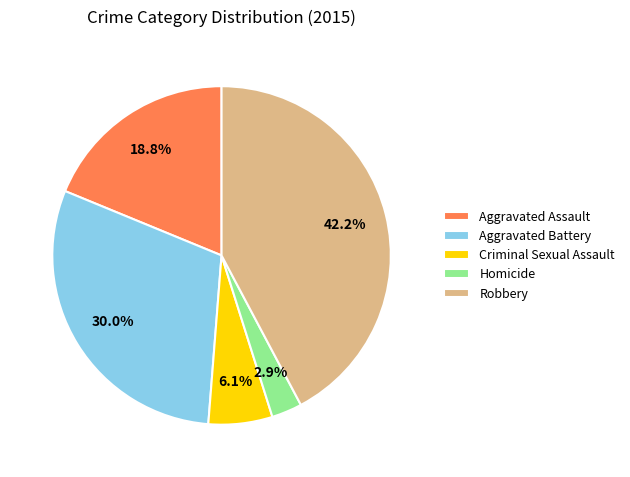

To the nearest percent, what is the difference between the Aggravated Assault and Robbery slice percentages?

23%